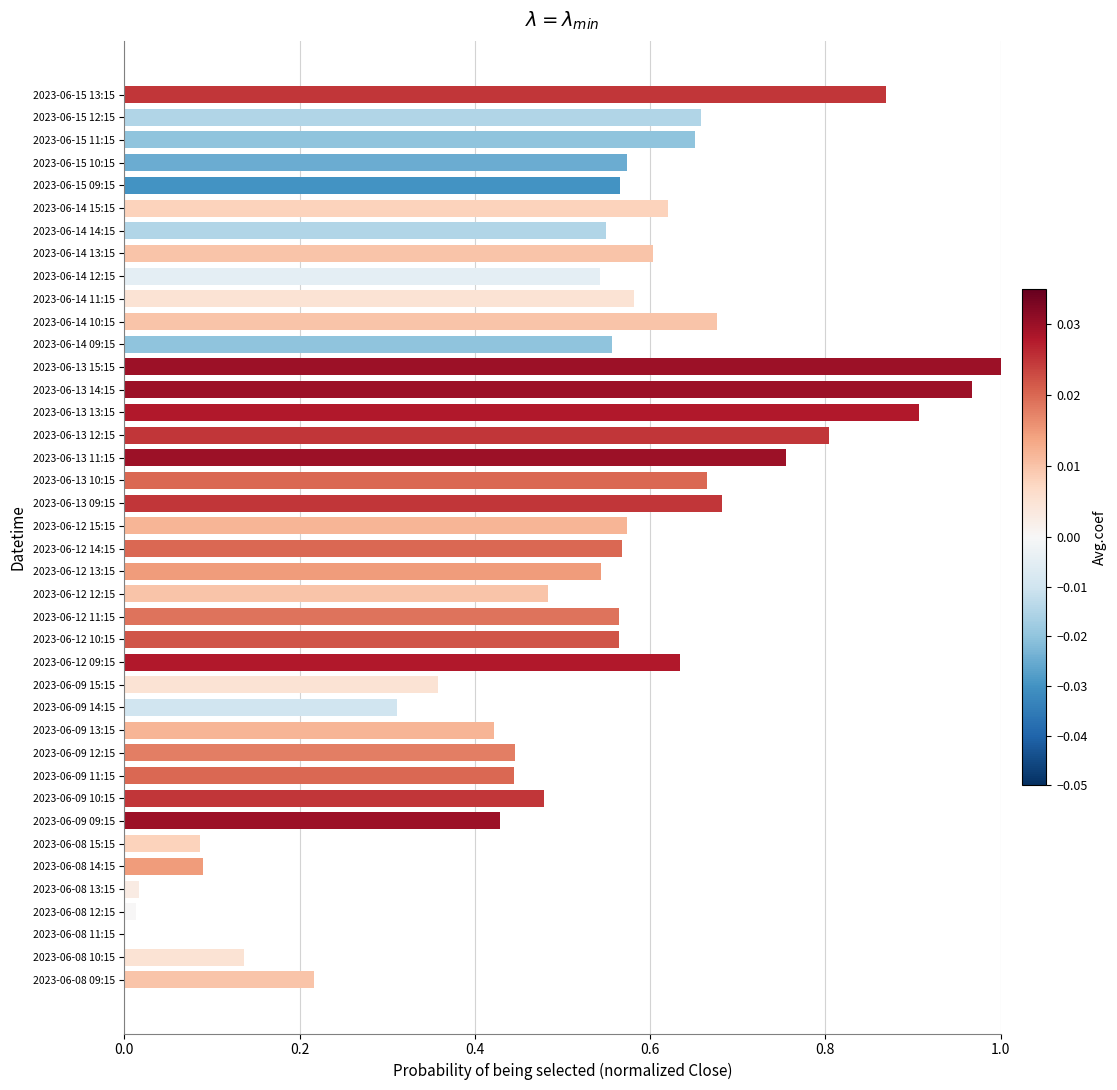

Which category has the highest value across all series?

2023-06-13 15:15